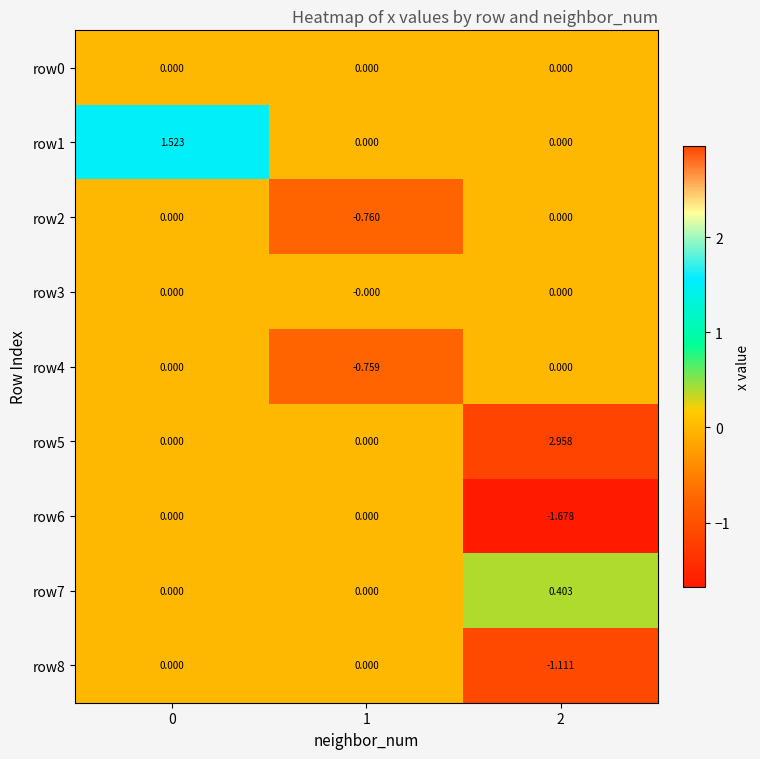

At how many categories does at least one series exceed 0?

2